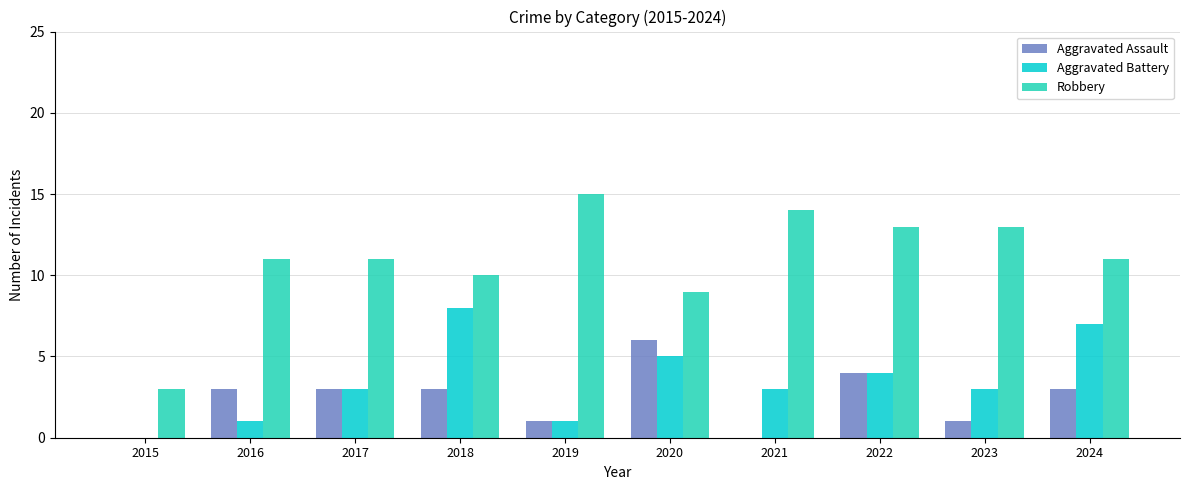

Which series changed the most between 2022 and 2023?

Aggravated Assault